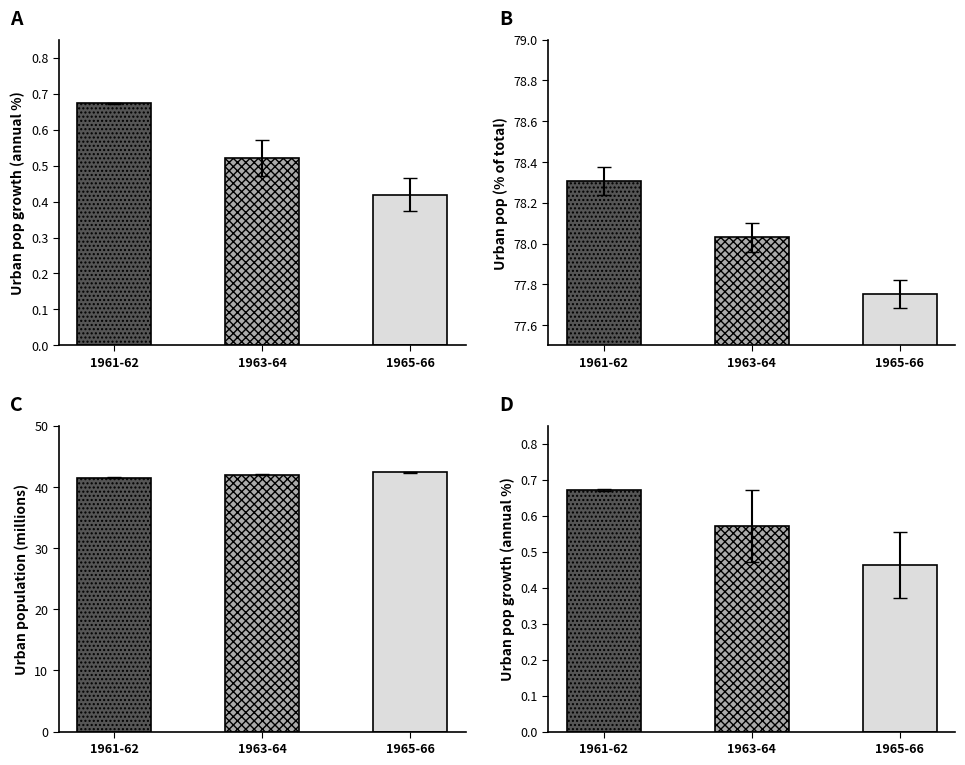

Which series has the largest total across all categories?

Urban population (% of total)